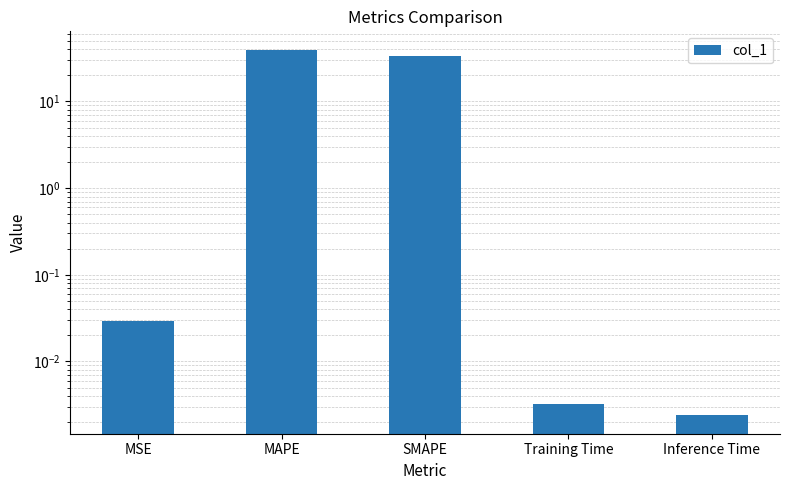

What is the difference between the maximum and minimum values?

39.7